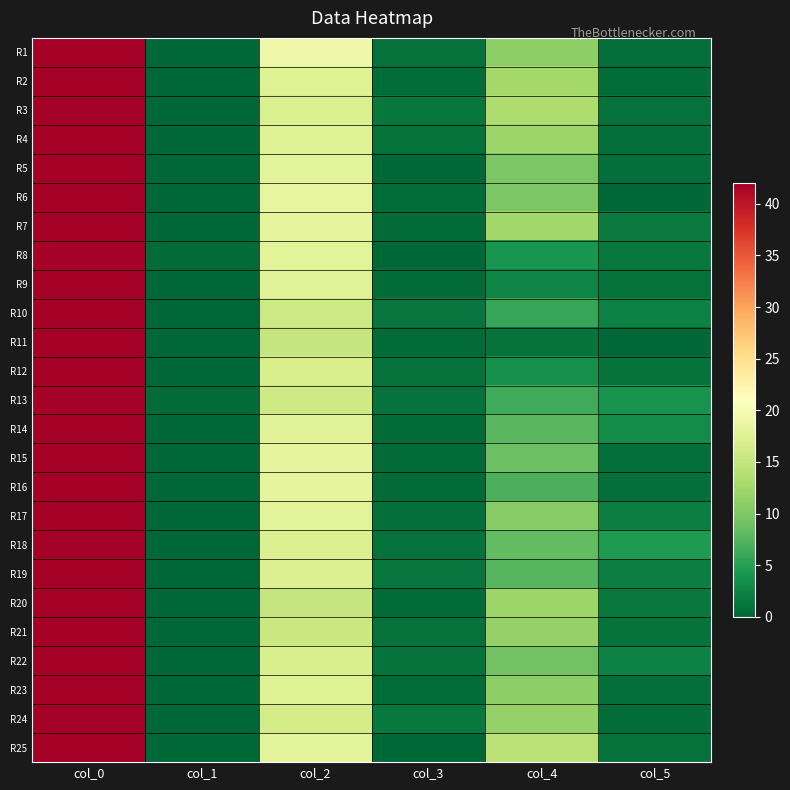

Reading left to right, transcribe all the data shown in this chart.

R1: col_0=42.0	col_1=0.0	col_2=19.3	col_3=0.9	col_4=11.0	col_5=0.8
R2: col_0=42.0	col_1=0.0	col_2=17.5	col_3=0.5	col_4=12.5	col_5=0.5
R3: col_0=42.0	col_1=0.0	col_2=17.0	col_3=1.4	col_4=13.3	col_5=0.9
R4: col_0=42.0	col_1=0.0	col_2=17.5	col_3=0.9	col_4=12.0	col_5=0.8
R5: col_0=42.0	col_1=0.0	col_2=18.0	col_3=0.0	col_4=10.0	col_5=0.8
R6: col_0=42.0	col_1=0.0	col_2=18.5	col_3=0.5	col_4=10.0	col_5=0.0
R7: col_0=42.0	col_1=0.0	col_2=18.2	col_3=0.4	col_4=12.3	col_5=1.7
R8: col_0=41.8	col_1=0.4	col_2=18.0	col_3=0.0	col_4=4.0	col_5=1.6
R9: col_0=42.0	col_1=0.0	col_2=17.8	col_3=0.4	col_4=2.5	col_5=0.9
R10: col_0=42.0	col_1=0.0	col_2=15.8	col_3=1.3	col_4=5.8	col_5=2.3
R11: col_0=42.0	col_1=0.0	col_2=15.2	col_3=0.4	col_4=1.0	col_5=0.0
R12: col_0=42.0	col_1=0.0	col_2=16.8	col_3=0.8	col_4=3.5	col_5=1.1
R13: col_0=41.8	col_1=0.4	col_2=16.0	col_3=1.0	col_4=6.3	col_5=3.9
R14: col_0=42.0	col_1=0.0	col_2=17.8	col_3=0.4	col_4=7.8	col_5=3.4
R15: col_0=42.0	col_1=0.0	col_2=18.2	col_3=0.4	col_4=9.0	col_5=0.8
R16: col_0=42.0	col_1=0.0	col_2=18.3	col_3=0.5	col_4=7.0	col_5=0.8
R17: col_0=42.0	col_1=0.0	col_2=18.0	col_3=0.7	col_4=10.5	col_5=2.1
R18: col_0=42.0	col_1=0.0	col_2=17.2	col_3=0.8	col_4=8.2	col_5=4.5
R19: col_0=42.0	col_1=0.0	col_2=17.2	col_3=1.3	col_4=7.7	col_5=2.0
R20: col_0=42.0	col_1=0.0	col_2=15.2	col_3=0.4	col_4=12.0	col_5=1.6
R21: col_0=42.0	col_1=0.0	col_2=15.5	col_3=0.9	col_4=11.5	col_5=1.1
R22: col_0=42.0	col_1=0.0	col_2=16.8	col_3=1.1	col_4=9.3	col_5=2.4
R23: col_0=42.0	col_1=0.0	col_2=17.5	col_3=0.5	col_4=11.0	col_5=0.7
R24: col_0=42.0	col_1=0.0	col_2=16.5	col_3=1.5	col_4=11.5	col_5=0.5
R25: col_0=42.0	col_1=0.0	col_2=18.0	col_3=0.0	col_4=14.2	col_5=0.8